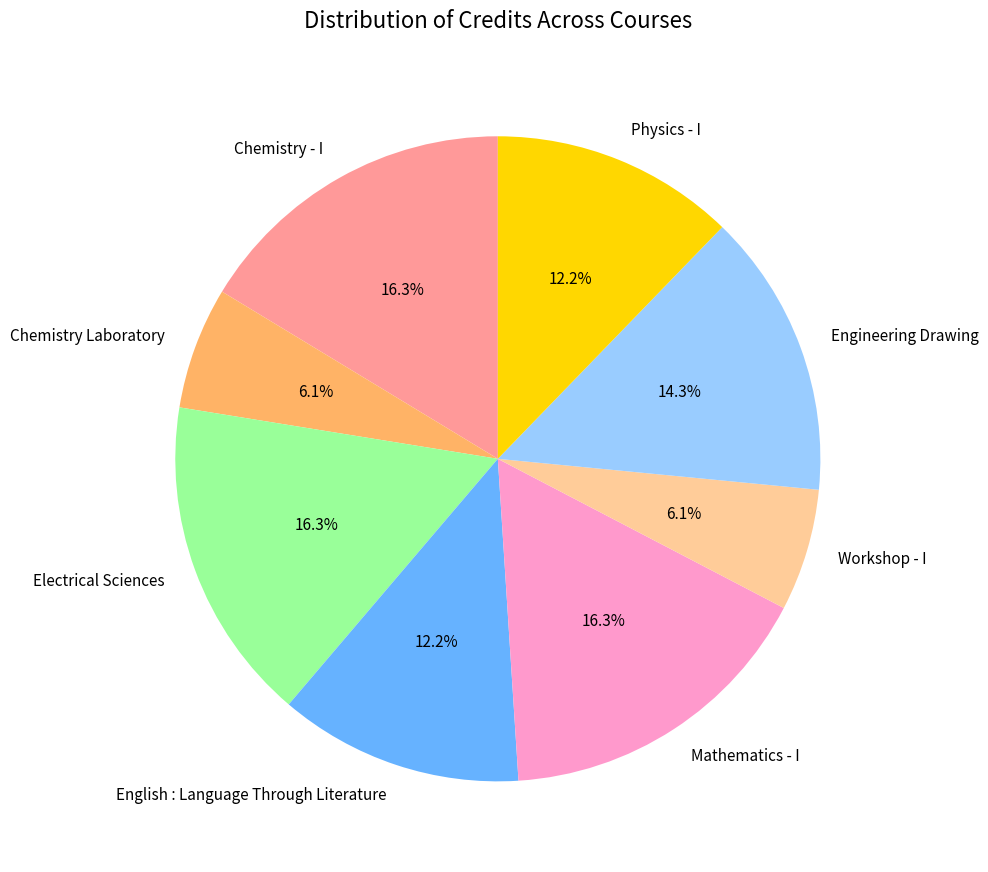

Does Electrical Sciences account for over 50% of the chart?

No